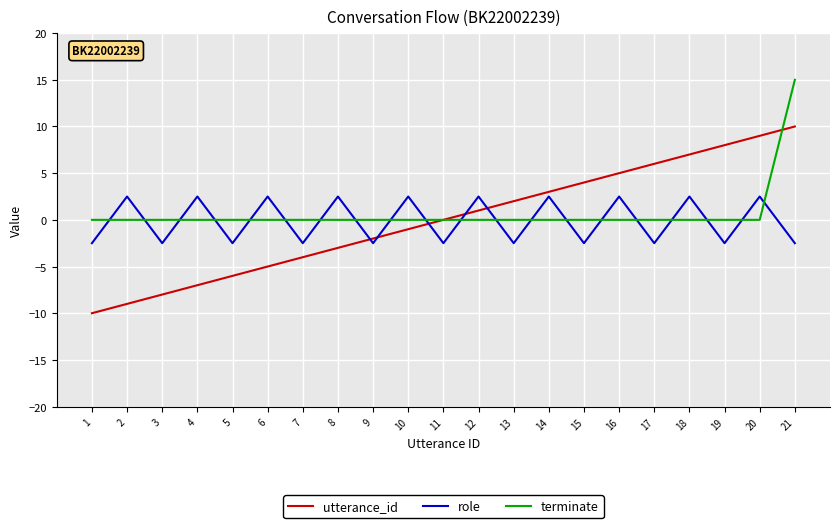

Rank the series at 6 from highest to lowest value.

role, terminate, utterance_id